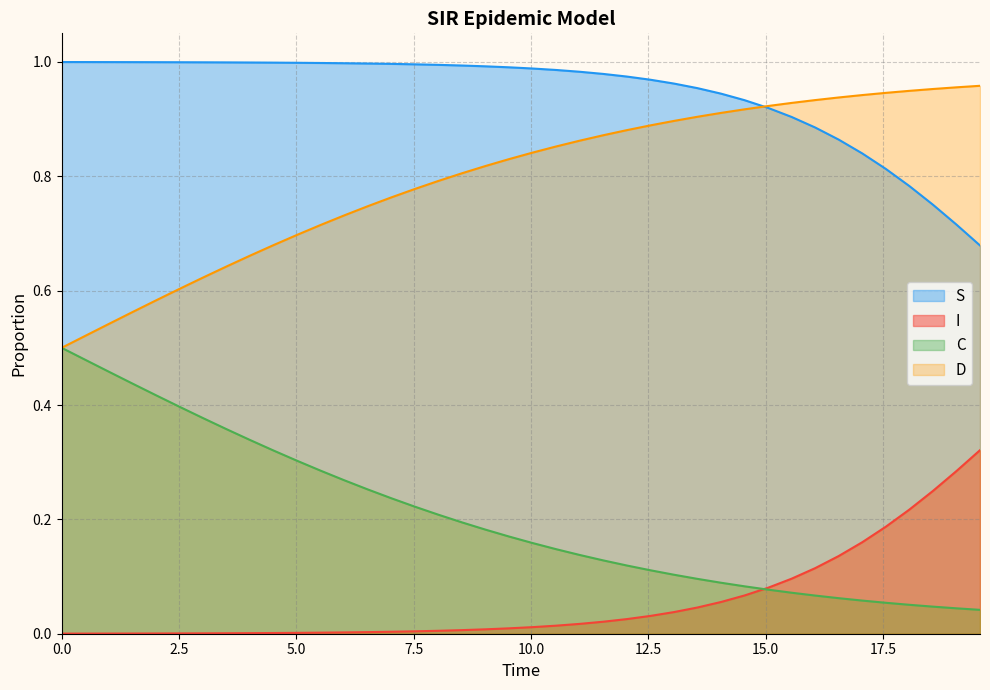

What are all the series names shown in the legend?

S, I, C, D